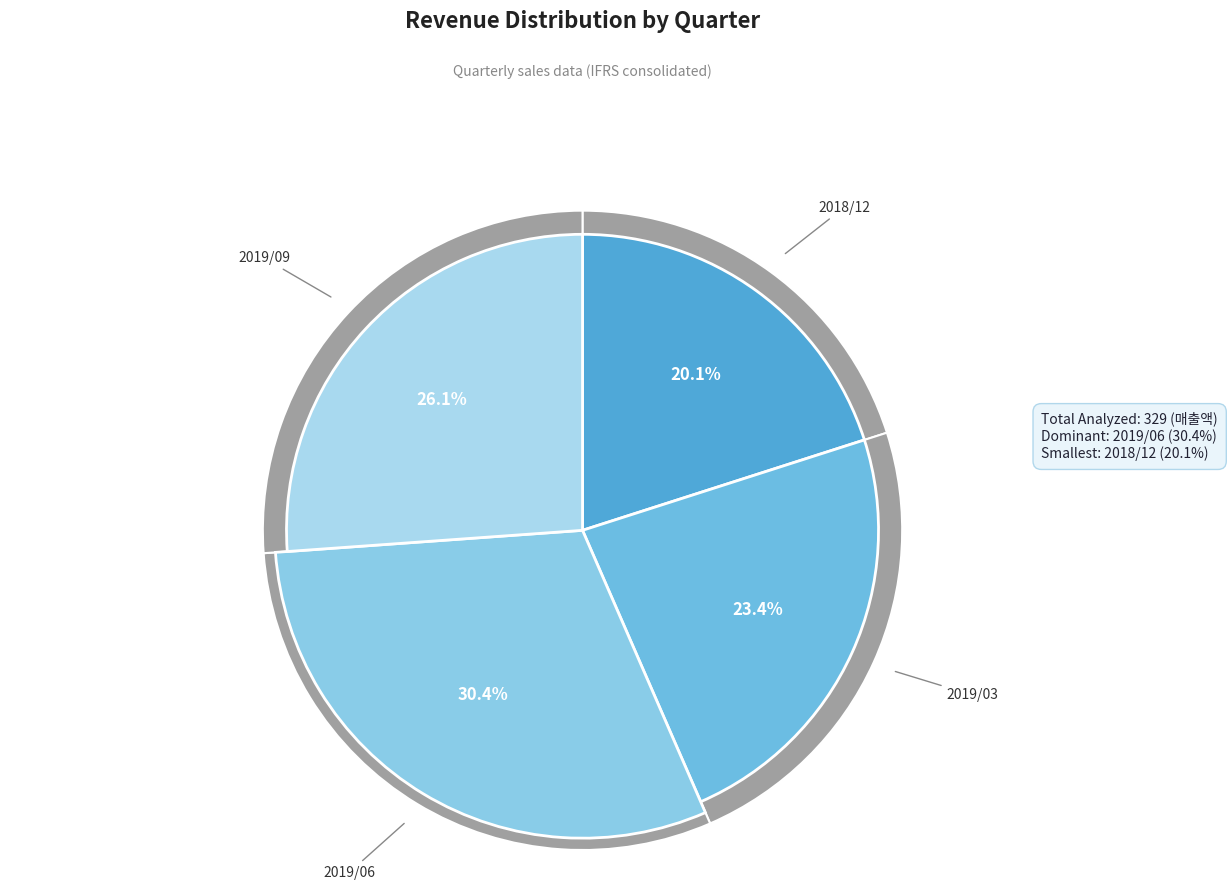

True or false: 2019/03 accounts for 23% of the total.

True